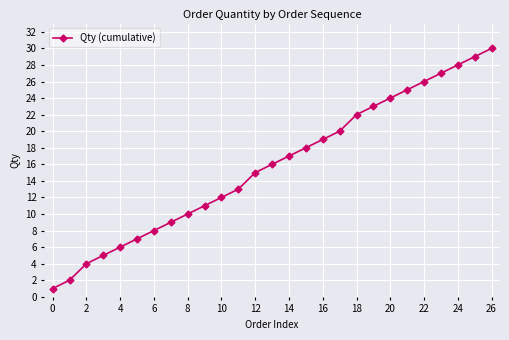

What is the maximum value shown in the chart?

30